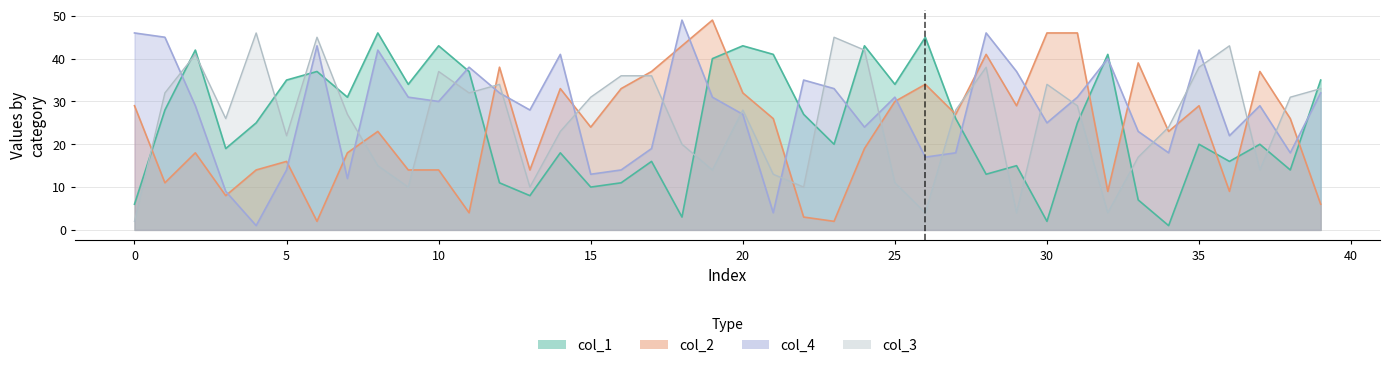

In col_4, how many points are higher than both neighbors (excluding endpoints)?

11